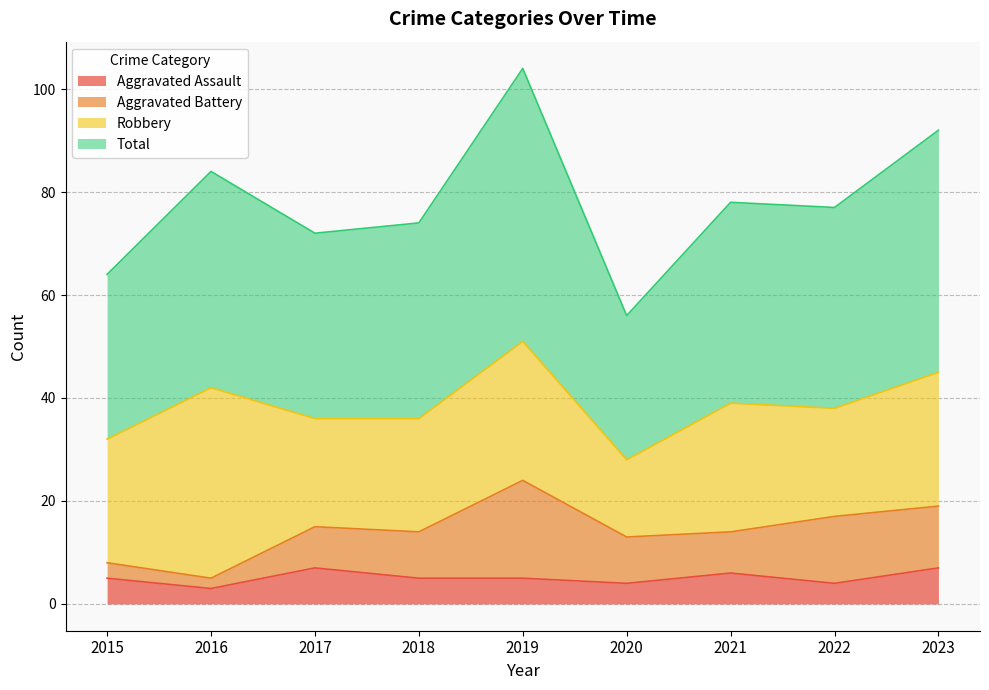

Which series has the largest range (max minus min)?

Total